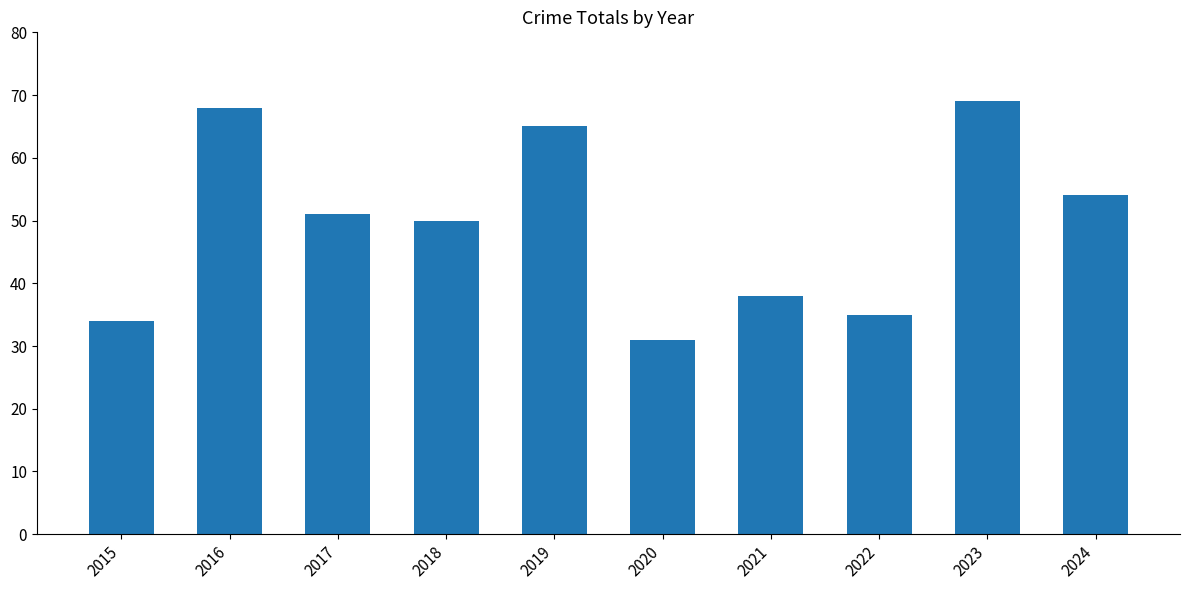

Does the chart contain stacked bars?

No